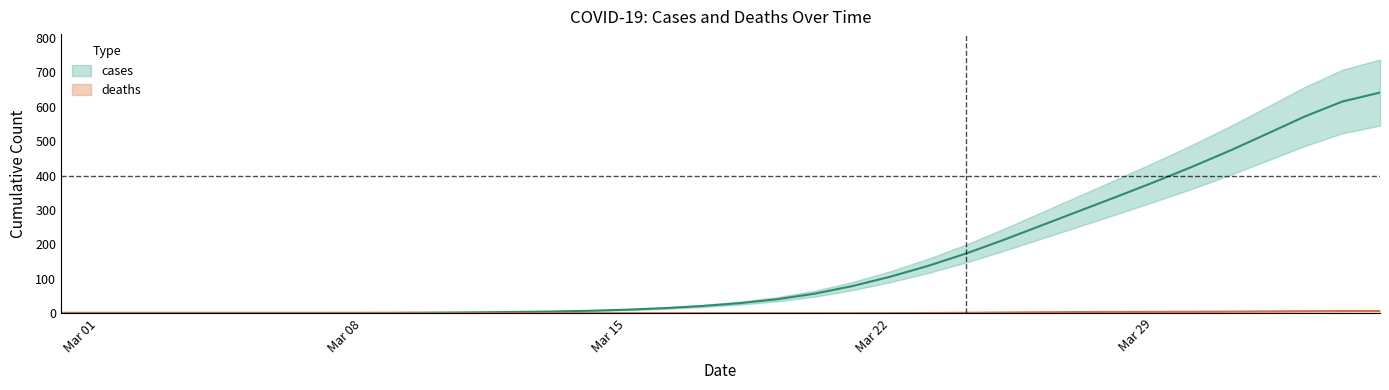

What is the difference between the maximum and minimum values in the deaths series?

6.5